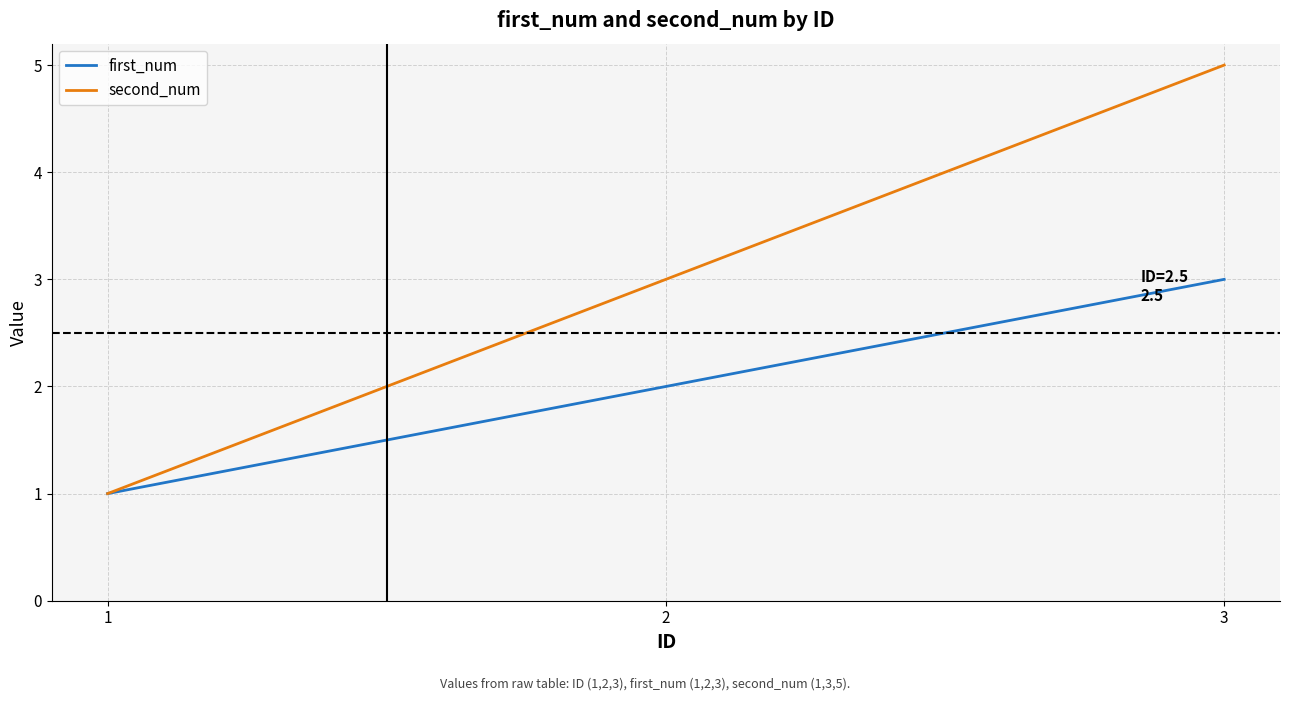

What is the average value of the second_num series?

3